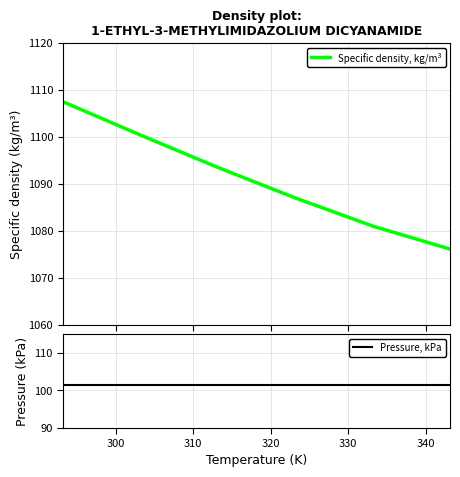

Is it true that Specific density, kg/m³ equals 718.0 at 330?

False